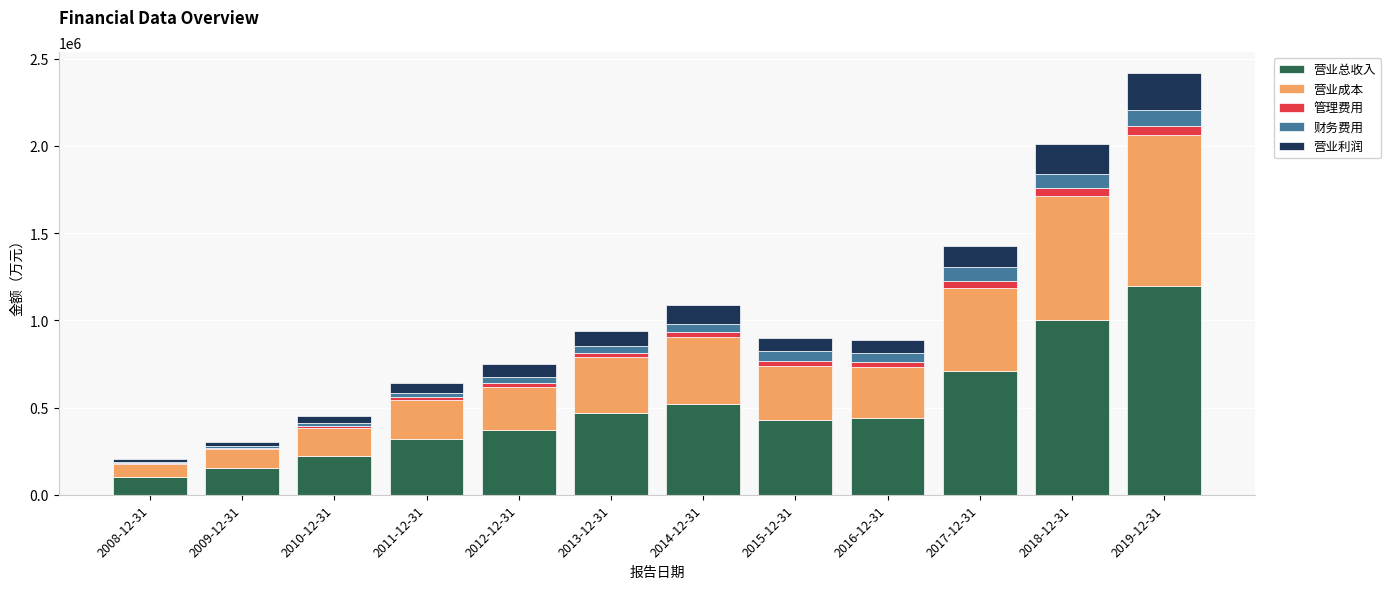

At which label does 营业总收入 reach its peak?

2019-12-31